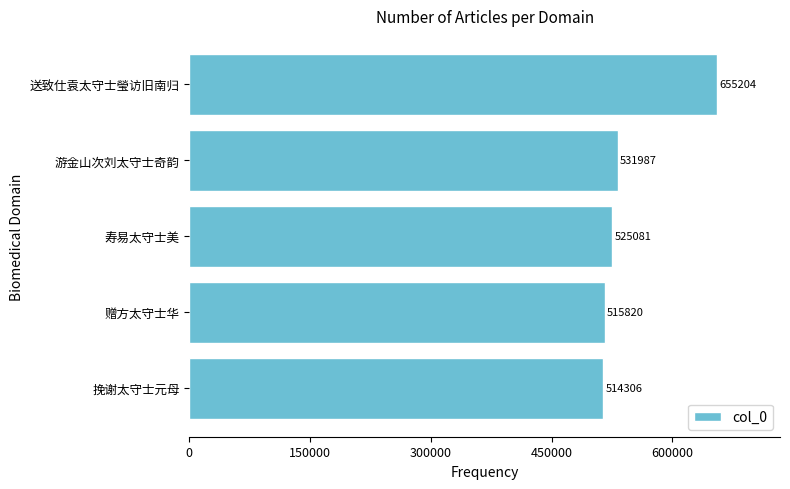

True or false: the data shows 890203 at 游金山次刘太守士奇韵.

False